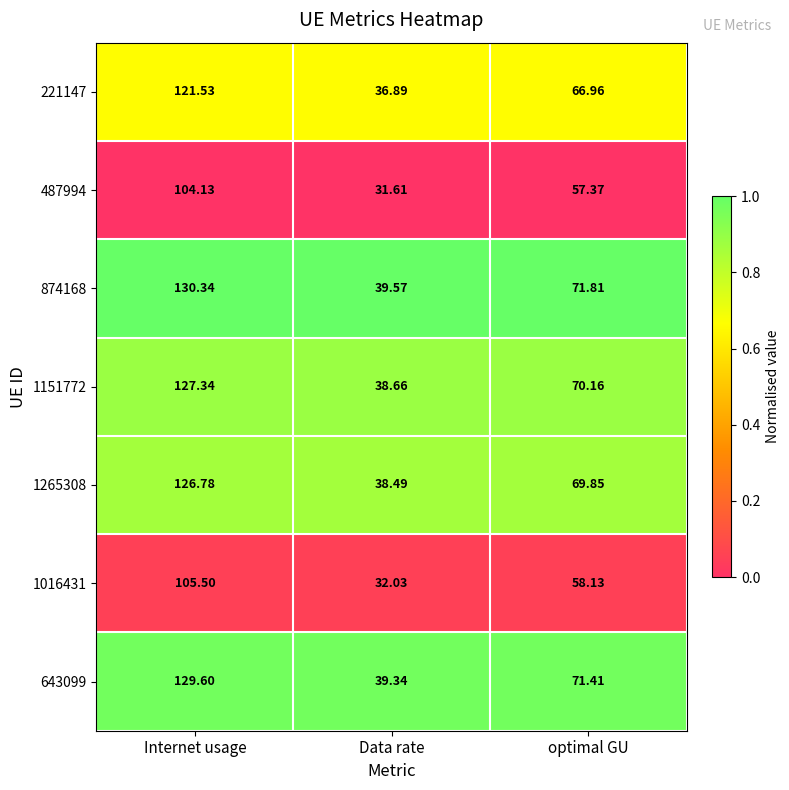

Which category has the highest value across all series?

Internet usage